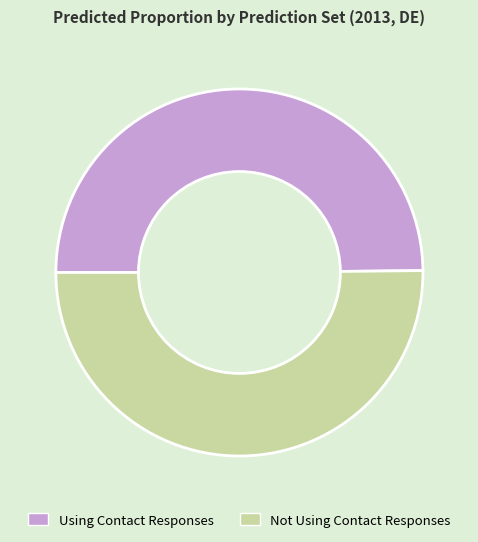

Do Using Contact Responses and Not Using Contact Responses together represent more than half of the pie?

Yes